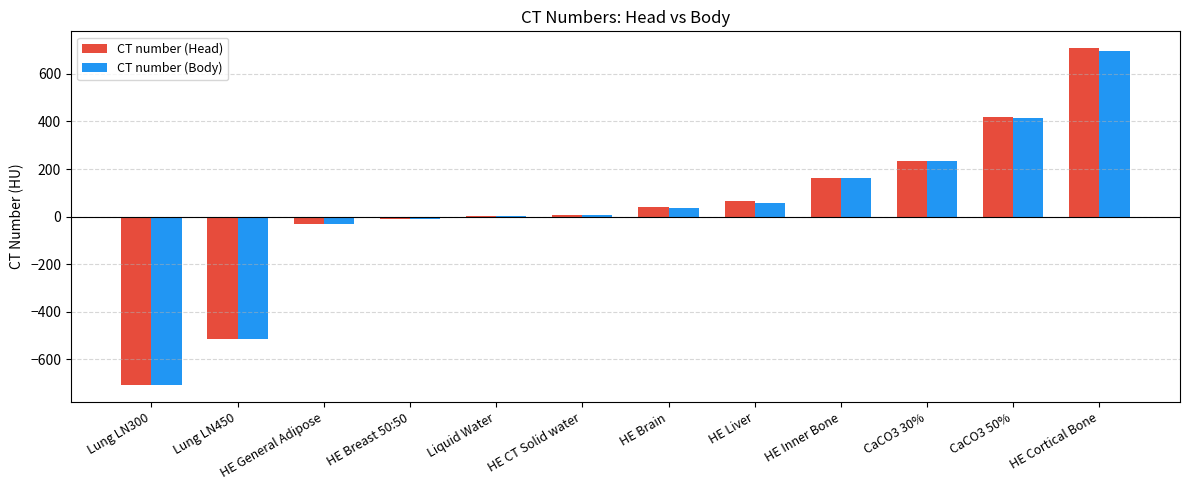

What are all the series names shown in the legend?

CT number (Head), CT number (Body)